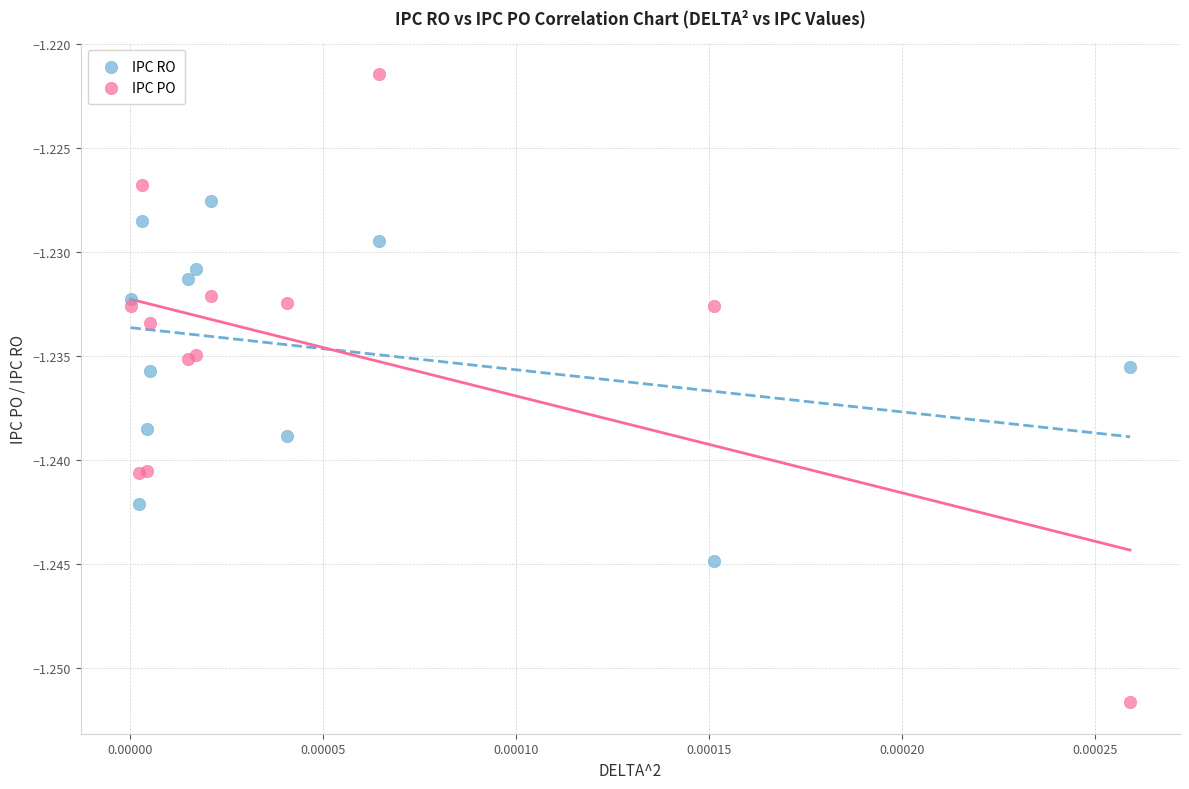

What are all the series names shown in the legend?

IPC RO, IPC PO